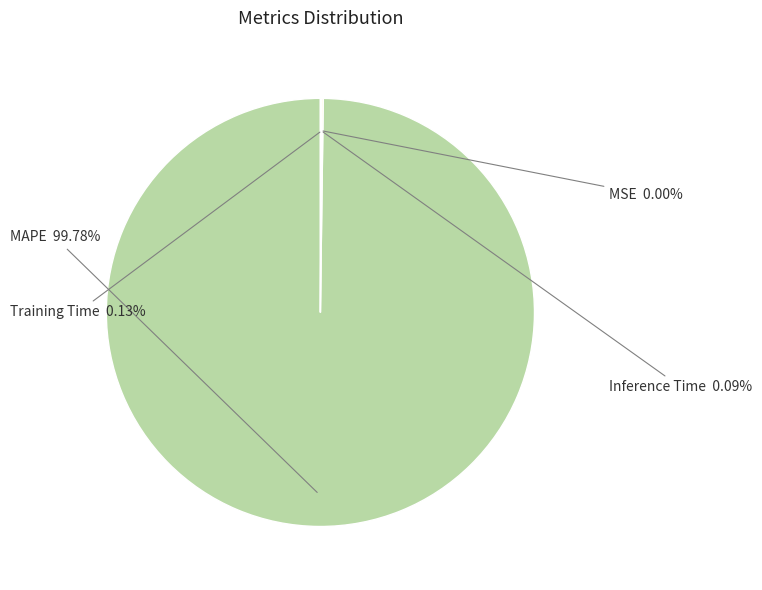

Is there a majority slice in this chart?

Yes